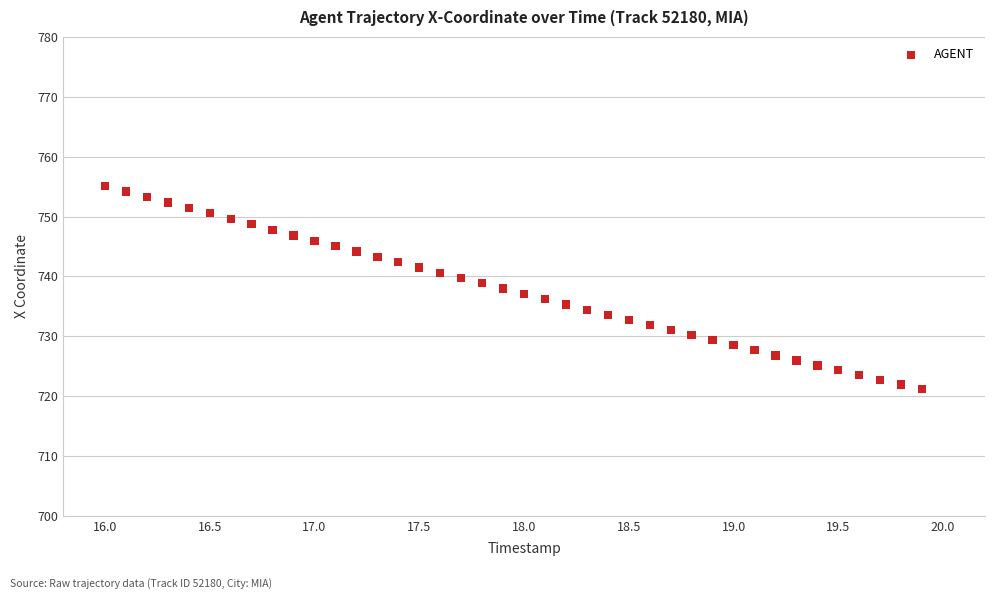

What is the range of X values (max minus min)?

3.9